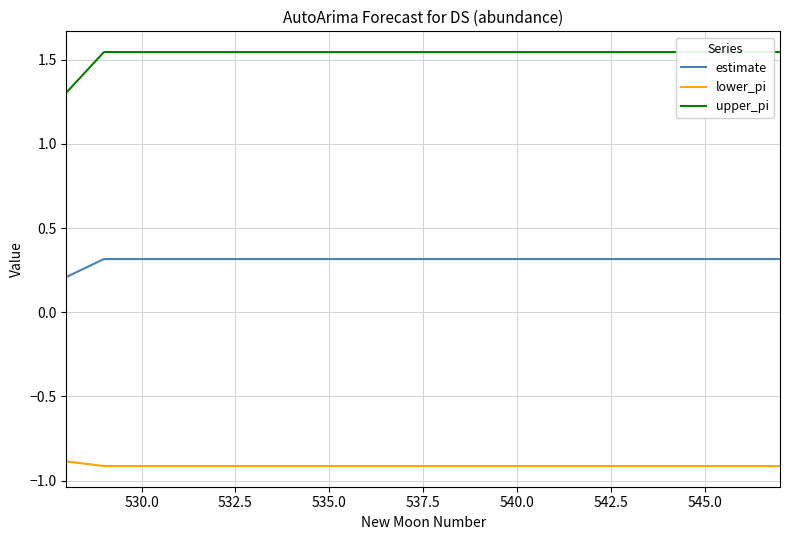

True or false: lower_pi and estimate cross at least once.

False